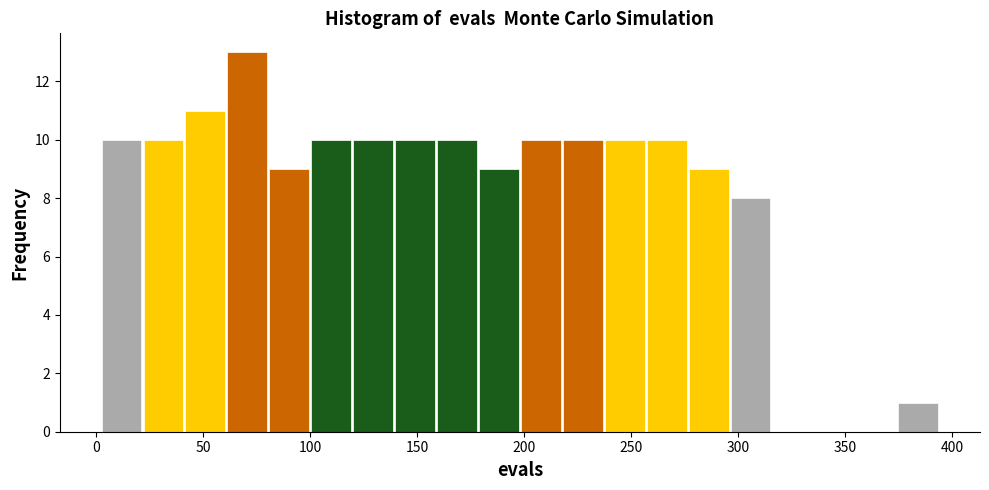

Read against the x-axis, roughly where is the centre of the tallest bar?

70